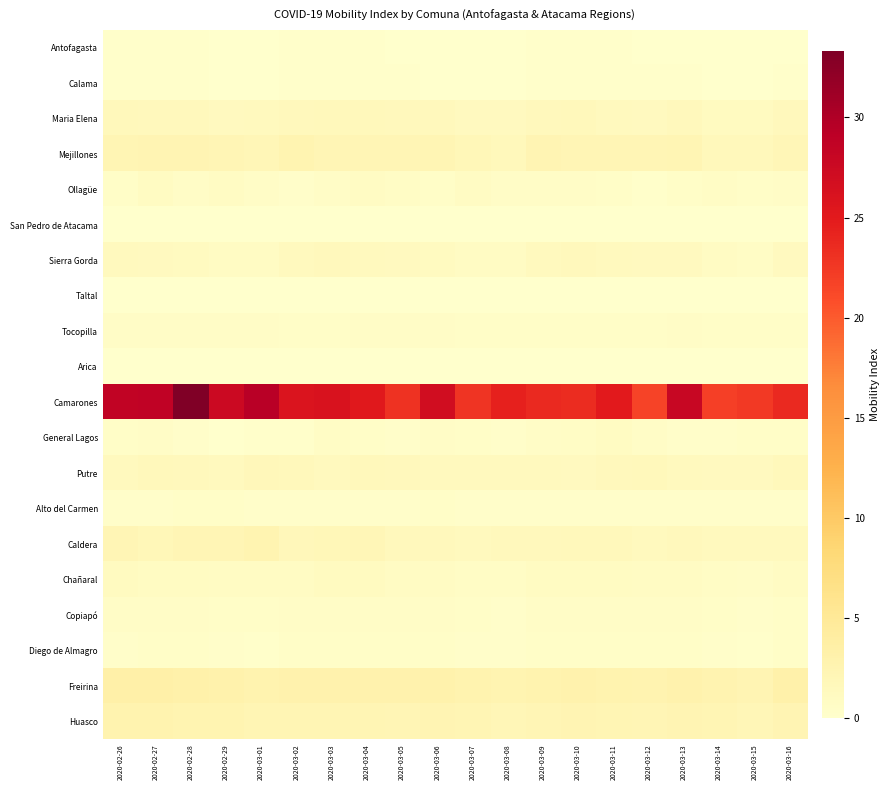

Reading right to left, transcribe all the data shown in this chart.

Antofagasta: 2020-03-16=0.1	2020-03-15=0.1	2020-03-14=0.1	2020-03-13=0.1	2020-03-12=0.1	2020-03-11=0.1	2020-03-10=0.1	2020-03-09=0.1	2020-03-08=0.1	2020-03-07=0.1	2020-03-06=0.1	2020-03-05=0.1	2020-03-04=0.1	2020-03-03=0.1	2020-03-02=0.1	2020-03-01=0.1	2020-02-29=0.1	2020-02-28=0.1	2020-02-27=0.1	2020-02-26=0.1
Calama: 2020-03-16=0.2	2020-03-15=0.1	2020-03-14=0.1	2020-03-13=0.1	2020-03-12=0.1	2020-03-11=0.1	2020-03-10=0.2	2020-03-09=0.2	2020-03-08=0.1	2020-03-07=0.1	2020-03-06=0.1	2020-03-05=0.1	2020-03-04=0.2	2020-03-03=0.2	2020-03-02=0.2	2020-03-01=0.1	2020-02-29=0.1	2020-02-28=0.1	2020-02-27=0.1	2020-02-26=0.1
Maria Elena: 2020-03-16=1.5	2020-03-15=1.1	2020-03-14=1.1	2020-03-13=1.5	2020-03-12=1.2	2020-03-11=1.4	2020-03-10=1.7	2020-03-09=1.5	2020-03-08=1.2	2020-03-07=1.2	2020-03-06=1.4	2020-03-05=1.5	2020-03-04=1.6	2020-03-03=1.7	2020-03-02=1.5	2020-03-01=1.4	2020-02-29=1.3	2020-02-28=1.5	2020-02-27=1.5	2020-02-26=1.6
Mejillones: 2020-03-16=2.0	2020-03-15=1.6	2020-03-14=1.7	2020-03-13=2.3	2020-03-12=2.2	2020-03-11=2.1	2020-03-10=2.1	2020-03-09=2.5	2020-03-08=1.7	2020-03-07=1.8	2020-03-06=2.2	2020-03-05=2.2	2020-03-04=2.2	2020-03-03=2.2	2020-03-02=2.5	2020-03-01=2.0	2020-02-29=2.1	2020-02-28=2.5	2020-02-27=2.4	2020-02-26=2.3
Ollagüe: 2020-03-16=0.6	2020-03-15=0.5	2020-03-14=0.7	2020-03-13=0.4	2020-03-12=0.2	2020-03-11=0.4	2020-03-10=0.6	2020-03-09=0.5	2020-03-08=0.6	2020-03-07=0.9	2020-03-06=0.4	2020-03-05=0.7	2020-03-04=0.9	2020-03-03=0.6	2020-03-02=0.4	2020-03-01=0.6	2020-02-29=0.8	2020-02-28=0.6	2020-02-27=0.9	2020-02-26=0.5
San Pedro de Atacama: 2020-03-16=0.1	2020-03-15=0.1	2020-03-14=0.1	2020-03-13=0.1	2020-03-12=0.1	2020-03-11=0.1	2020-03-10=0.1	2020-03-09=0.1	2020-03-08=0.1	2020-03-07=0.1	2020-03-06=0.1	2020-03-05=0.1	2020-03-04=0.1	2020-03-03=0.1	2020-03-02=0.1	2020-03-01=0.1	2020-02-29=0.1	2020-02-28=0.1	2020-02-27=0.1	2020-02-26=0.1
Sierra Gorda: 2020-03-16=1.3	2020-03-15=0.7	2020-03-14=0.8	2020-03-13=1.2	2020-03-12=1.3	2020-03-11=1.3	2020-03-10=1.4	2020-03-09=1.3	2020-03-08=0.8	2020-03-07=0.8	2020-03-06=1.1	2020-03-05=1.2	2020-03-04=1.4	2020-03-03=1.5	2020-03-02=1.3	2020-03-01=0.8	2020-02-29=0.8	2020-02-28=1.1	2020-02-27=1.3	2020-02-26=1.4
Taltal: 2020-03-16=0.0	2020-03-15=0.0	2020-03-14=0.1	2020-03-13=0.0	2020-03-12=0.0	2020-03-11=0.1	2020-03-10=0.1	2020-03-09=0.1	2020-03-08=0.0	2020-03-07=0.0	2020-03-06=0.1	2020-03-05=0.1	2020-03-04=0.1	2020-03-03=0.1	2020-03-02=0.0	2020-03-01=0.1	2020-02-29=0.1	2020-02-28=0.1	2020-02-27=0.1	2020-02-26=0.1
Tocopilla: 2020-03-16=0.5	2020-03-15=0.5	2020-03-14=0.5	2020-03-13=0.6	2020-03-12=0.5	2020-03-11=0.5	2020-03-10=0.5	2020-03-09=0.5	2020-03-08=0.5	2020-03-07=0.5	2020-03-06=0.5	2020-03-05=0.5	2020-03-04=0.5	2020-03-03=0.5	2020-03-02=0.5	2020-03-01=0.6	2020-02-29=0.5	2020-02-28=0.6	2020-02-27=0.5	2020-02-26=0.6
Arica: 2020-03-16=0.0	2020-03-15=0.0	2020-03-14=0.0	2020-03-13=0.1	2020-03-12=0.0	2020-03-11=0.1	2020-03-10=0.0	2020-03-09=0.0	2020-03-08=0.0	2020-03-07=0.0	2020-03-06=0.1	2020-03-05=0.0	2020-03-04=0.1	2020-03-03=0.1	2020-03-02=0.1	2020-03-01=0.1	2020-02-29=0.1	2020-02-28=0.1	2020-02-27=0.1	2020-02-26=0.1
Camarones: 2020-03-16=23.7	2020-03-15=22.4	2020-03-14=22.0	2020-03-13=27.9	2020-03-12=21.7	2020-03-11=25.1	2020-03-10=23.5	2020-03-09=23.7	2020-03-08=24.4	2020-03-07=22.8	2020-03-06=27.0	2020-03-05=23.0	2020-03-04=25.1	2020-03-03=26.1	2020-03-02=25.8	2020-03-01=29.4	2020-02-29=27.5	2020-02-28=33.3	2020-02-27=28.7	2020-02-26=28.5
General Lagos: 2020-03-16=0.5	2020-03-15=0.5	2020-03-14=0.3	2020-03-13=0.3	2020-03-12=0.6	2020-03-11=0.9	2020-03-10=0.7	2020-03-09=0.6	2020-03-08=0.3	2020-03-07=0.5	2020-03-06=0.6	2020-03-05=0.3	2020-03-04=0.4	2020-03-03=0.7	2020-03-02=0.3	2020-03-01=0.2	2020-02-29=0.1	2020-02-28=0.3	2020-02-27=0.6	2020-02-26=0.4
Putre: 2020-03-16=1.6	2020-03-15=1.2	2020-03-14=1.3	2020-03-13=1.3	2020-03-12=1.6	2020-03-11=1.5	2020-03-10=1.2	2020-03-09=1.4	2020-03-08=1.3	2020-03-07=1.3	2020-03-06=1.4	2020-03-05=1.5	2020-03-04=1.6	2020-03-03=1.4	2020-03-02=1.6	2020-03-01=1.8	2020-02-29=1.4	2020-02-28=1.5	2020-02-27=1.6	2020-02-26=1.4
Alto del Carmen: 2020-03-16=0.3	2020-03-15=0.3	2020-03-14=0.3	2020-03-13=0.4	2020-03-12=0.3	2020-03-11=0.3	2020-03-10=0.3	2020-03-09=0.3	2020-03-08=0.3	2020-03-07=0.4	2020-03-06=0.4	2020-03-05=0.3	2020-03-04=0.3	2020-03-03=0.3	2020-03-02=0.4	2020-03-01=0.3	2020-02-29=0.4	2020-02-28=0.4	2020-02-27=0.3	2020-02-26=0.3
Caldera: 2020-03-16=1.4	2020-03-15=1.4	2020-03-14=1.3	2020-03-13=1.5	2020-03-12=1.4	2020-03-11=1.7	2020-03-10=1.7	2020-03-09=1.4	2020-03-08=1.4	2020-03-07=1.4	2020-03-06=1.6	2020-03-05=1.5	2020-03-04=2.0	2020-03-03=1.9	2020-03-02=1.7	2020-03-01=2.5	2020-02-29=2.1	2020-02-28=2.1	2020-02-27=1.9	2020-02-26=2.2
Chañaral: 2020-03-16=0.8	2020-03-15=0.6	2020-03-14=0.7	2020-03-13=0.8	2020-03-12=0.8	2020-03-11=1.0	2020-03-10=1.0	2020-03-09=0.9	2020-03-08=0.7	2020-03-07=0.7	2020-03-06=0.9	2020-03-05=0.9	2020-03-04=1.1	2020-03-03=1.1	2020-03-02=0.9	2020-03-01=0.8	2020-02-29=0.8	2020-02-28=1.0	2020-02-27=1.0	2020-02-26=1.2
Copiapó: 2020-03-16=0.5	2020-03-15=0.4	2020-03-14=0.4	2020-03-13=0.5	2020-03-12=0.5	2020-03-11=0.5	2020-03-10=0.6	2020-03-09=0.5	2020-03-08=0.4	2020-03-07=0.4	2020-03-06=0.5	2020-03-05=0.5	2020-03-04=0.6	2020-03-03=0.6	2020-03-02=0.5	2020-03-01=0.5	2020-02-29=0.5	2020-02-28=0.6	2020-02-27=0.6	2020-02-26=0.6
Diego de Almagro: 2020-03-16=0.4	2020-03-15=0.2	2020-03-14=0.4	2020-03-13=0.5	2020-03-12=0.4	2020-03-11=0.4	2020-03-10=0.5	2020-03-09=0.5	2020-03-08=0.3	2020-03-07=0.3	2020-03-06=0.5	2020-03-05=0.4	2020-03-04=0.5	2020-03-03=0.5	2020-03-02=0.4	2020-03-01=0.3	2020-02-29=0.3	2020-02-28=0.5	2020-02-27=0.4	2020-02-26=0.4
Freirina: 2020-03-16=3.1	2020-03-15=2.4	2020-03-14=2.7	2020-03-13=2.9	2020-03-12=2.7	2020-03-11=2.7	2020-03-10=2.9	2020-03-09=2.8	2020-03-08=2.5	2020-03-07=2.8	2020-03-06=3.0	2020-03-05=2.9	2020-03-04=2.9	2020-03-03=2.9	2020-03-02=2.9	2020-03-01=2.9	2020-02-29=3.0	2020-02-28=3.1	2020-02-27=3.4	2020-02-26=3.5
Huasco: 2020-03-16=2.4	2020-03-15=2.0	2020-03-14=2.3	2020-03-13=2.4	2020-03-12=2.2	2020-03-11=2.2	2020-03-10=2.4	2020-03-09=2.2	2020-03-08=2.0	2020-03-07=2.3	2020-03-06=2.4	2020-03-05=2.2	2020-03-04=2.3	2020-03-03=2.3	2020-03-02=2.3	2020-03-01=2.3	2020-02-29=2.5	2020-02-28=2.5	2020-02-27=2.8	2020-02-26=2.8